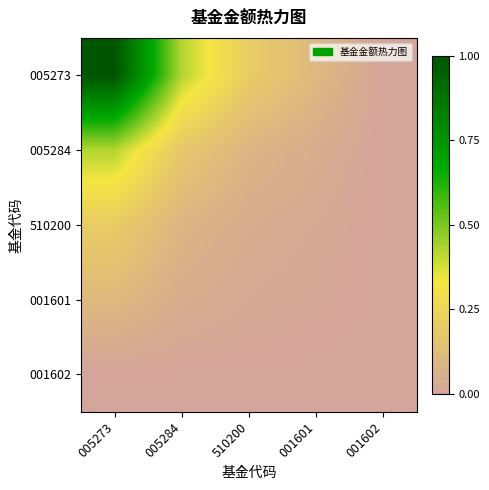

Which series has the largest total across all categories?

005273